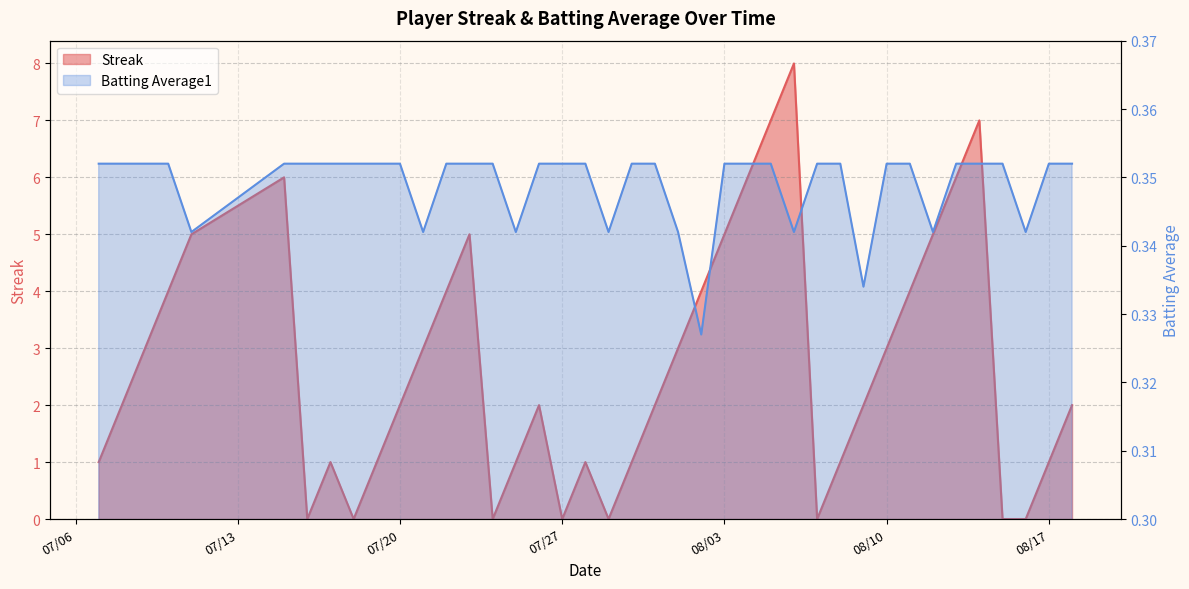

In Batting Average1, how many points are lower than both neighbors (excluding endpoints)?

9